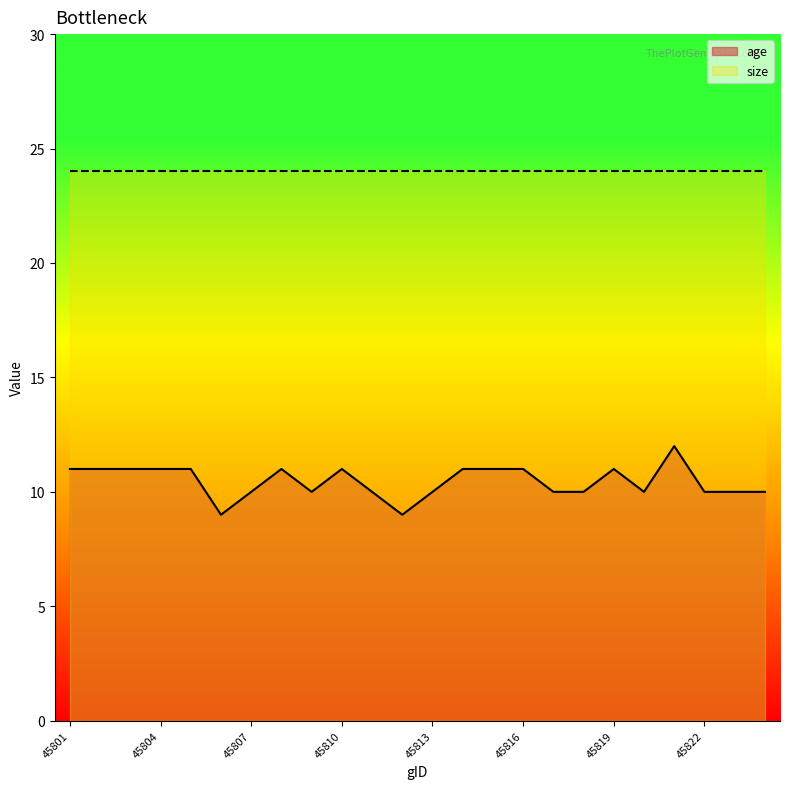

What is the difference between the maximum and minimum values?

3